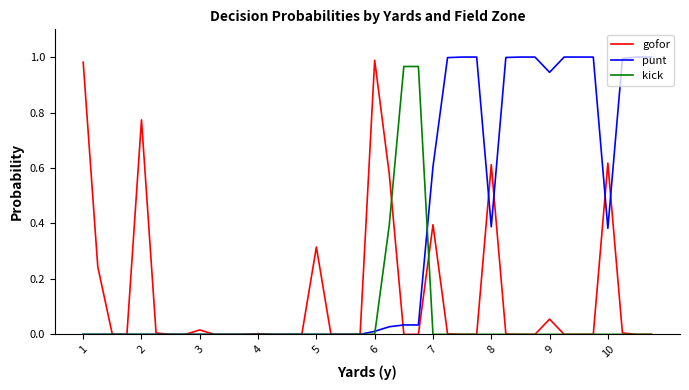

How many lines are shown in the chart?

3